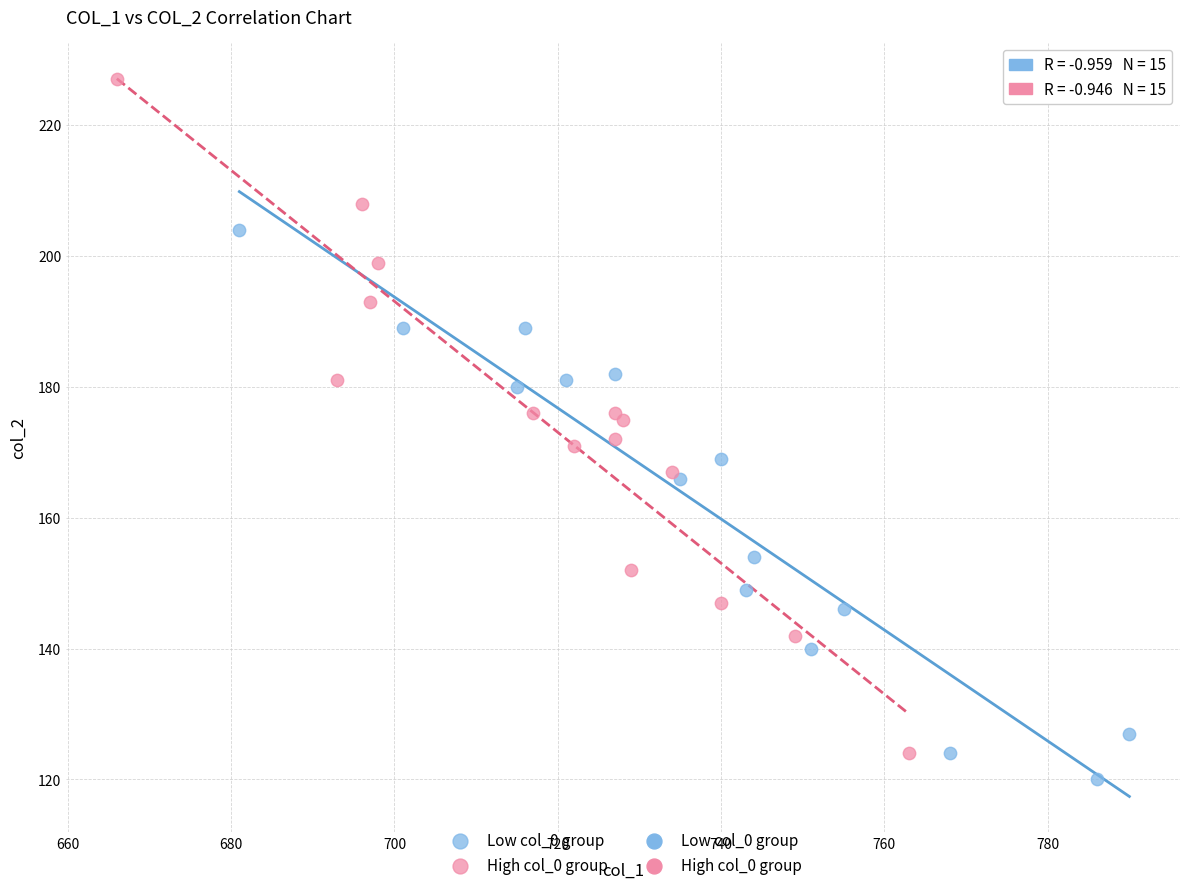

Which series reaches the maximum Y coordinate?

High col_0 group